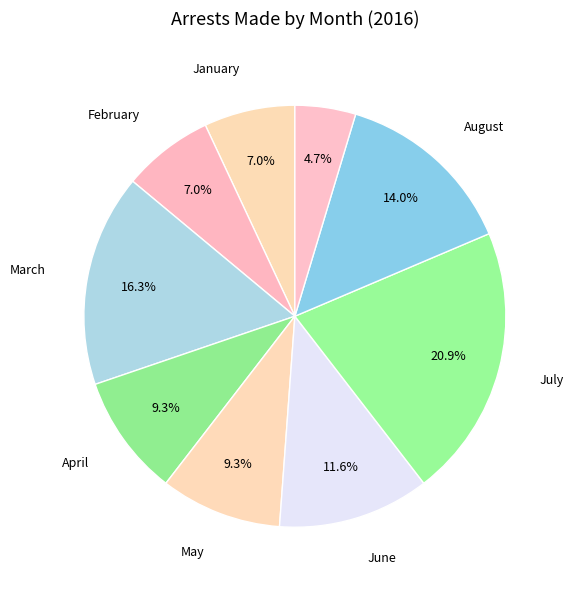

Is there a majority slice in this chart?

No